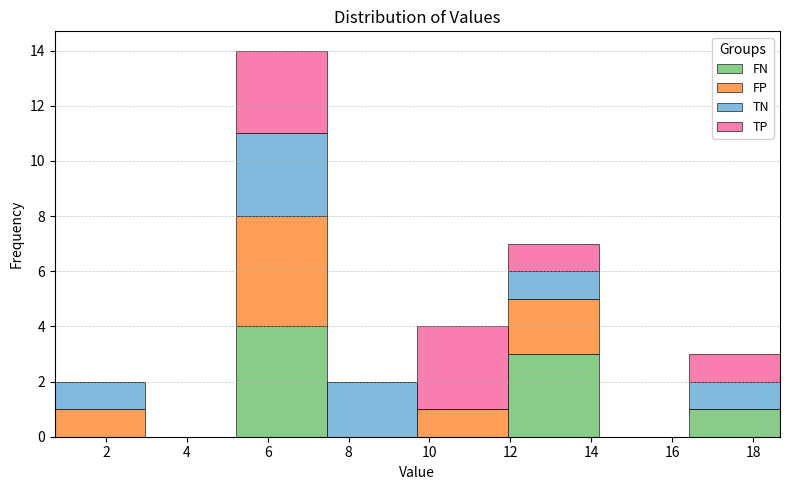

What is the total height of the stacked bar covering 0.8 to 3.0 on the x-axis? Neither the bar edges nor the heights are printed on the chart, so give them approximately, as read against the axes.

2